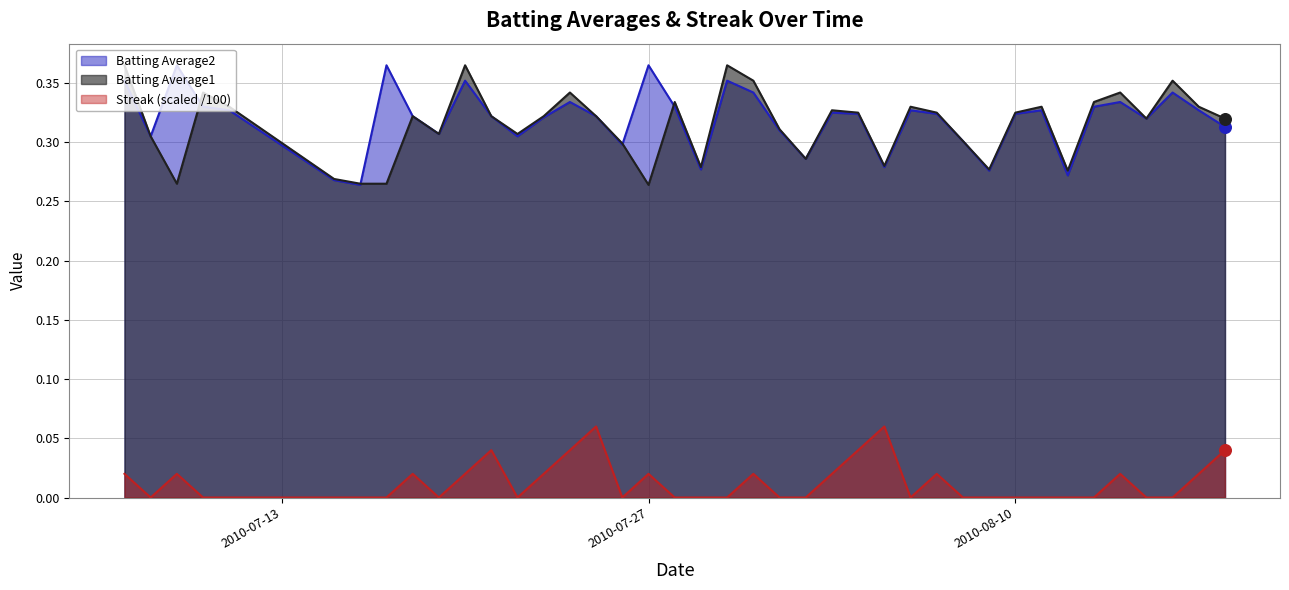

Which series has the largest Y range (max minus min)?

Batting Average1